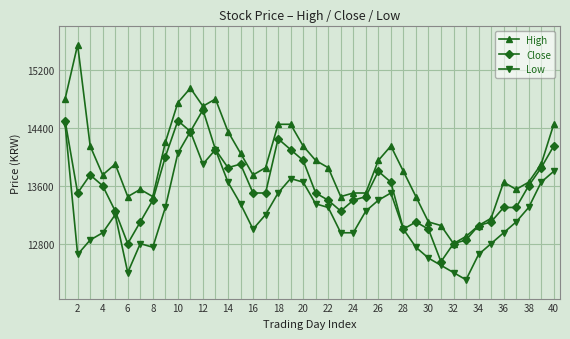

What is the greatest value displayed?

15550